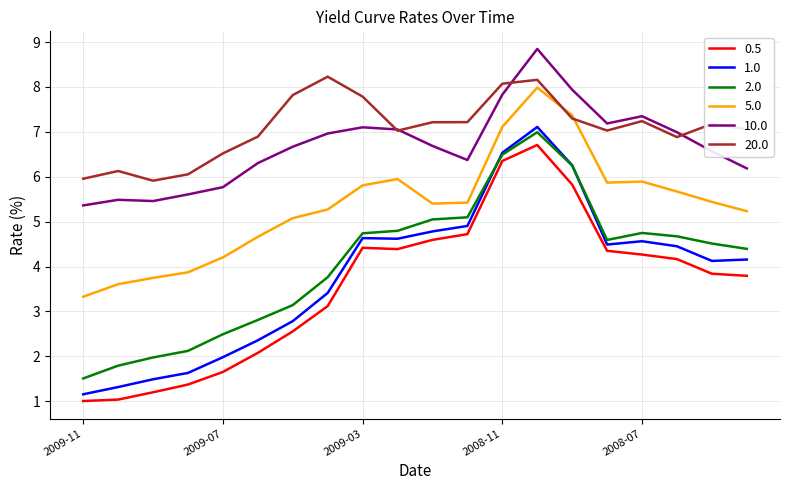

Which series has the largest total across all categories?

20.0